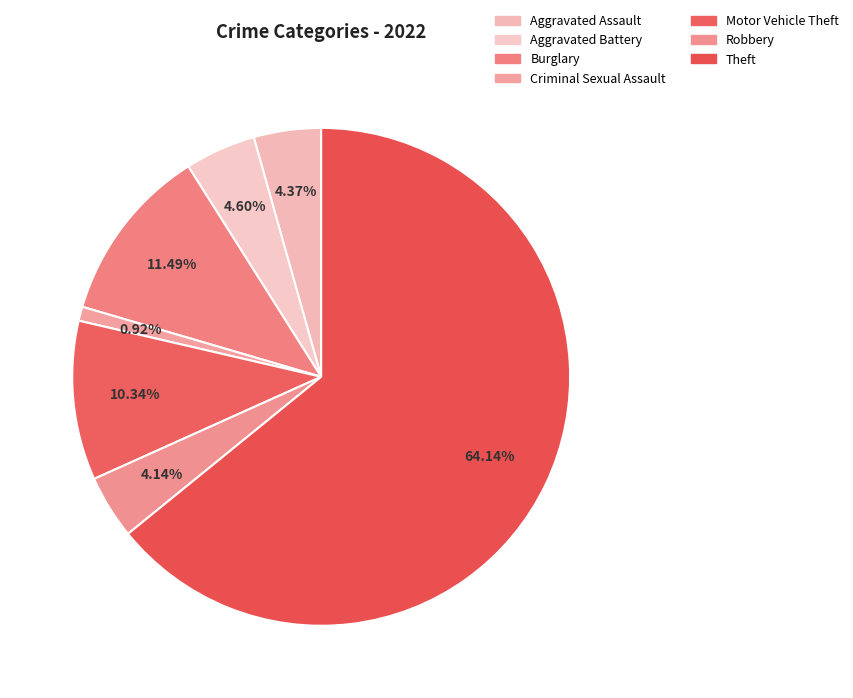

To the nearest percent, what is the difference between the largest and smallest slice percentages?

63%